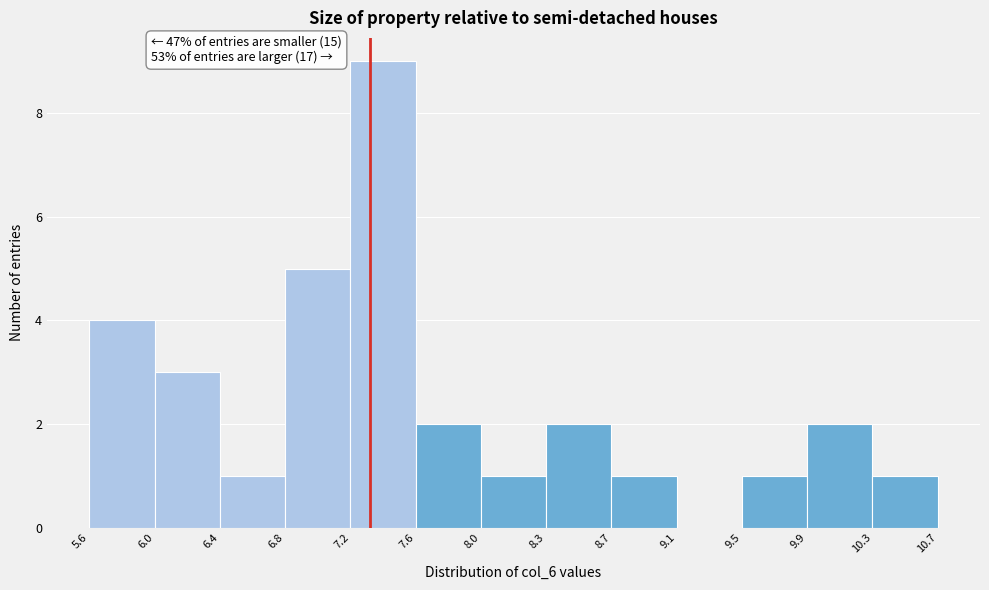

Which range on the x-axis has the tallest bar?

7.2 to 7.6